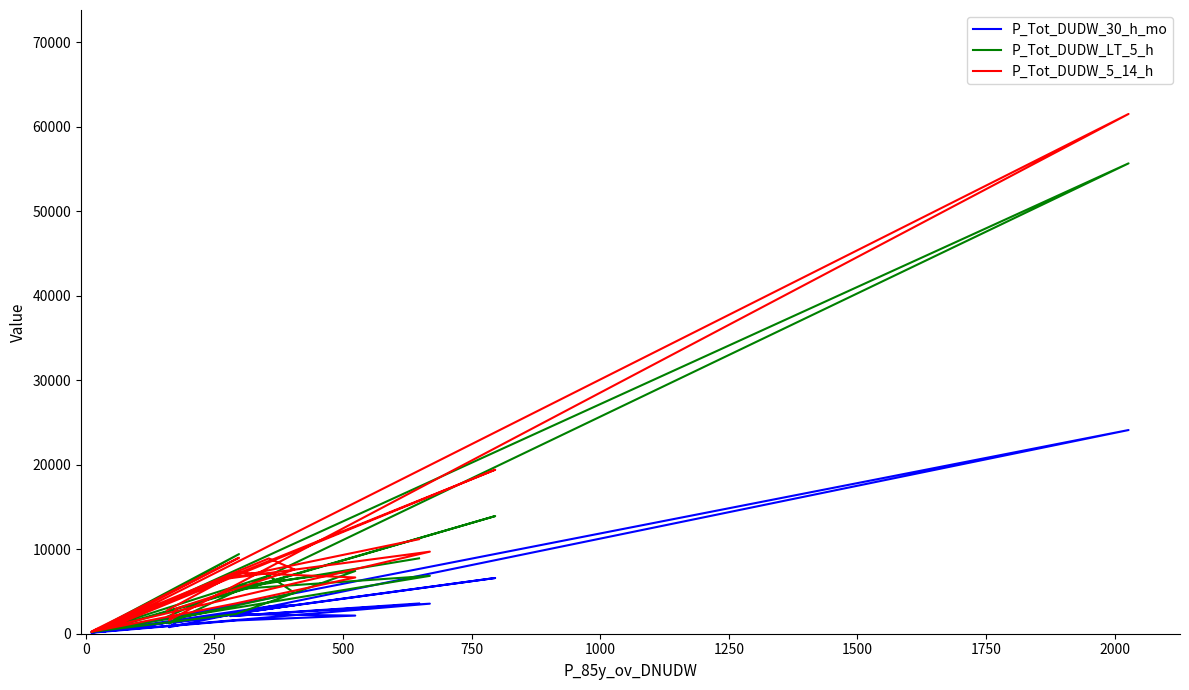

Where is the first local maximum for P_Tot_DUDW_5_14_h?

250